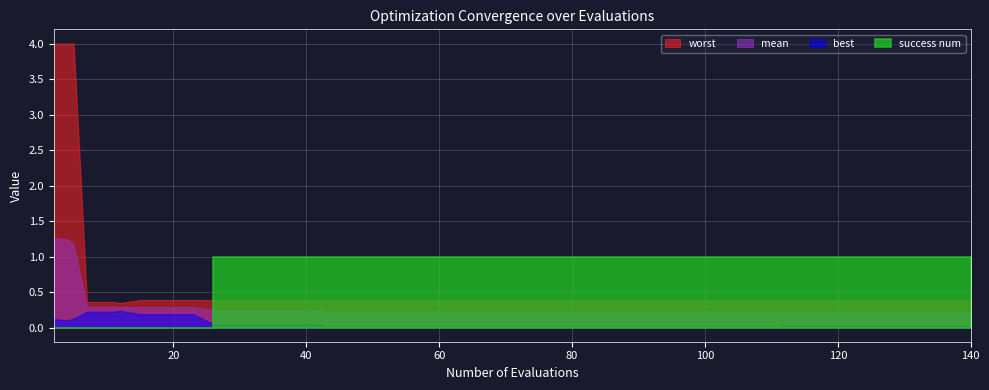

What is the total value across all series at 83?

1.6